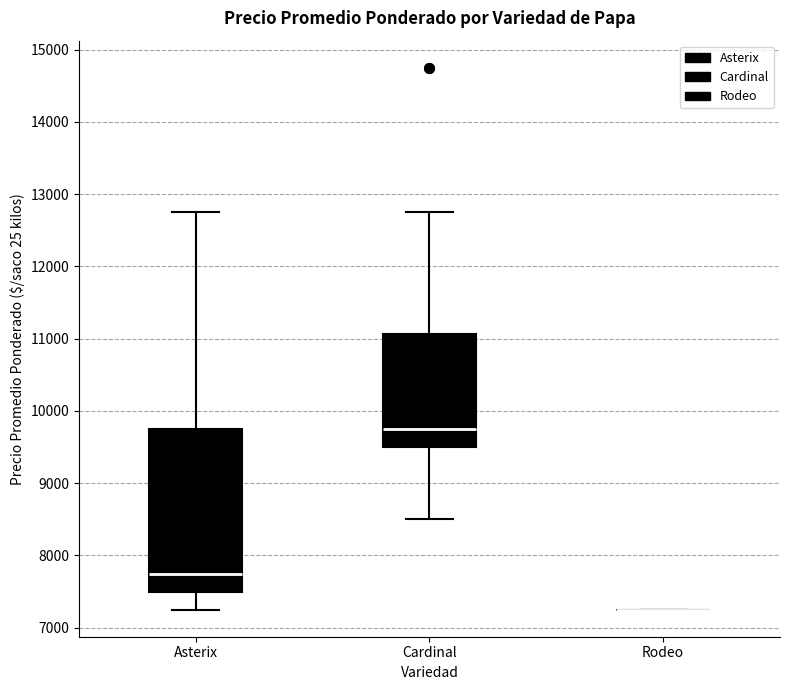

Comparing the boxes themselves (not the whiskers), which one is the tallest?

Asterix